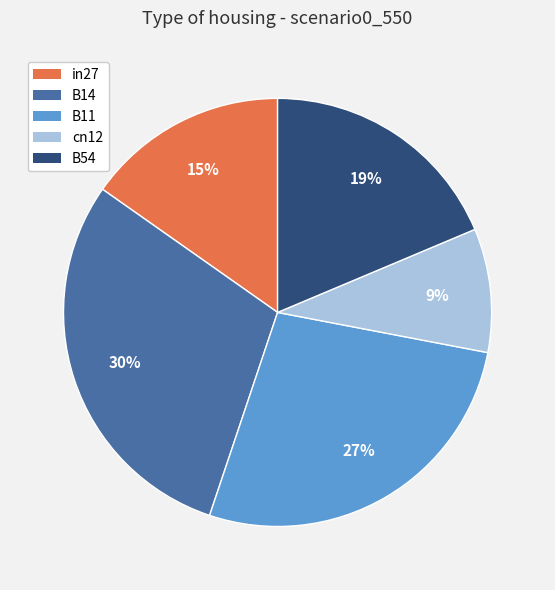

Rank the categories by value from lowest to highest.

cn12, in27, B54, B11, B14